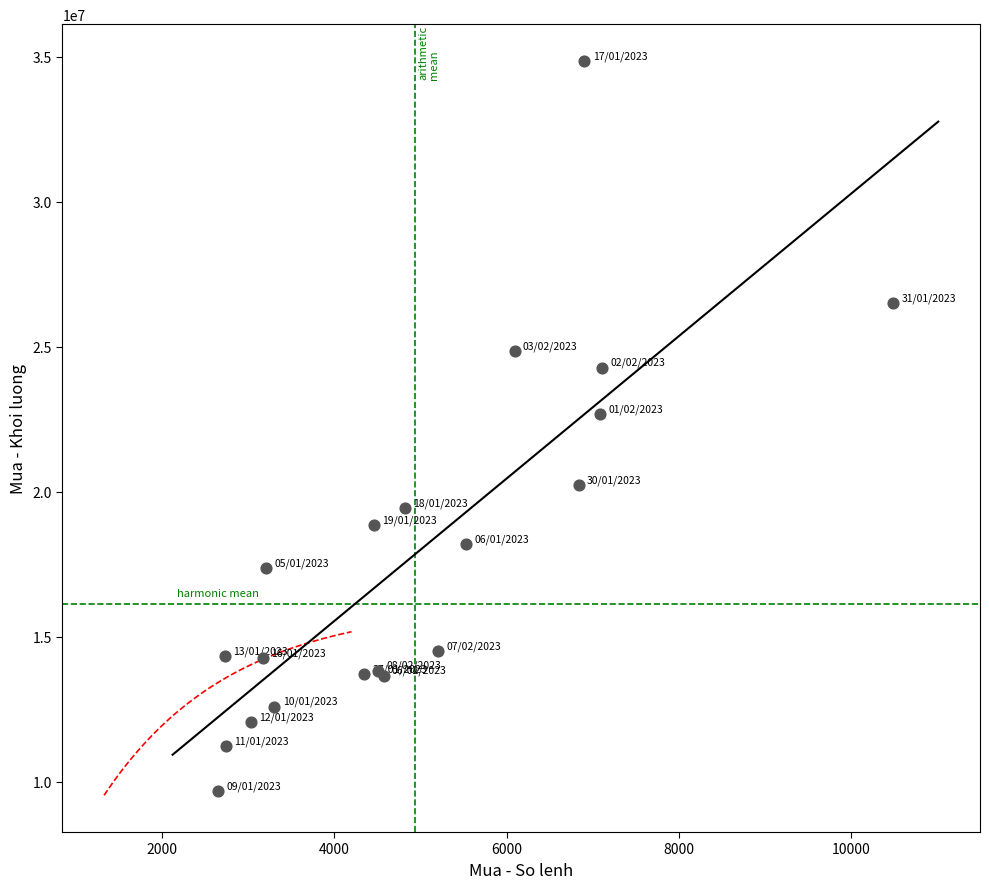

What Y value in the scatter plot is closest to 22278050?

22694100